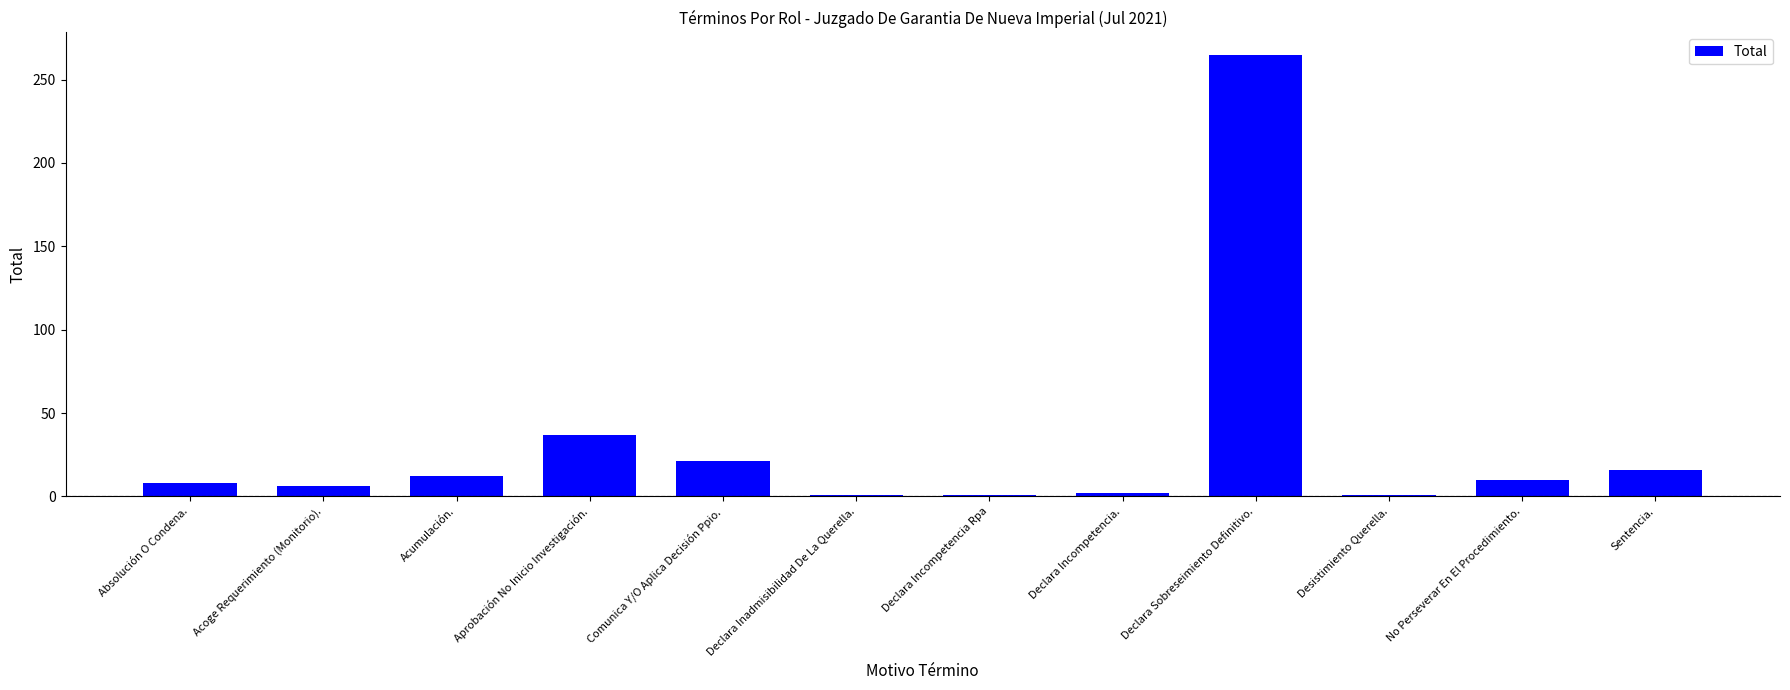

What is the ratio of the value at Acoge Requerimiento (Monitorio). to the value at Desistimiento Querella.?

6.0